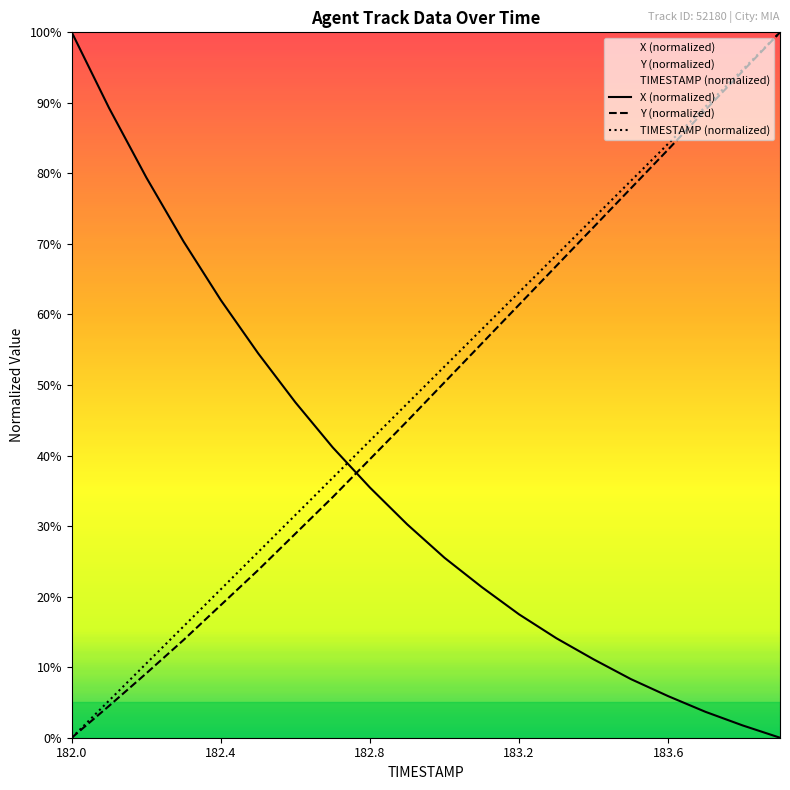

What is the highest value of the X (normalized) series?

100.0